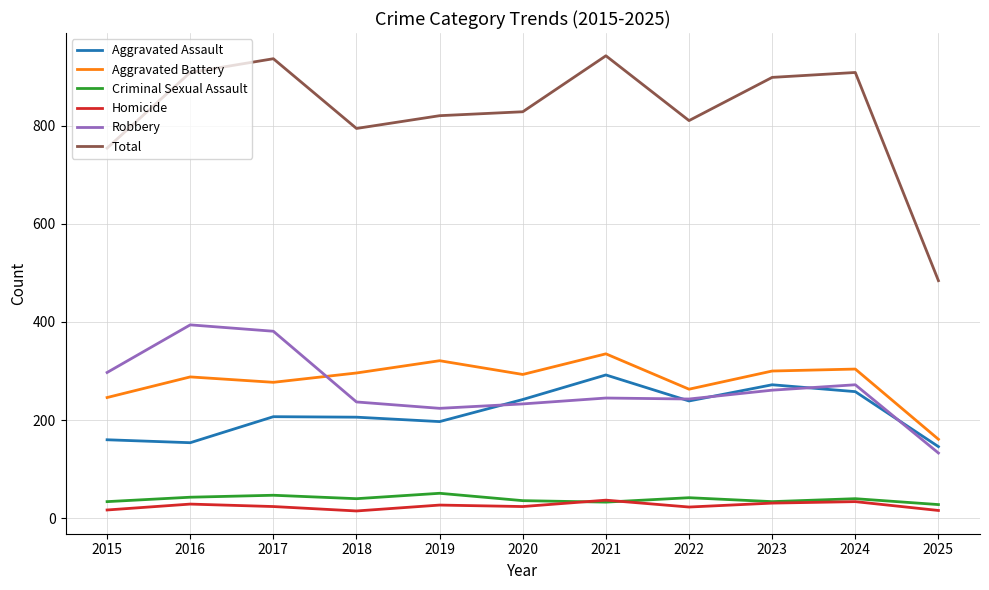

What is the sum of the Robbery values at 2018 and 2023?

498